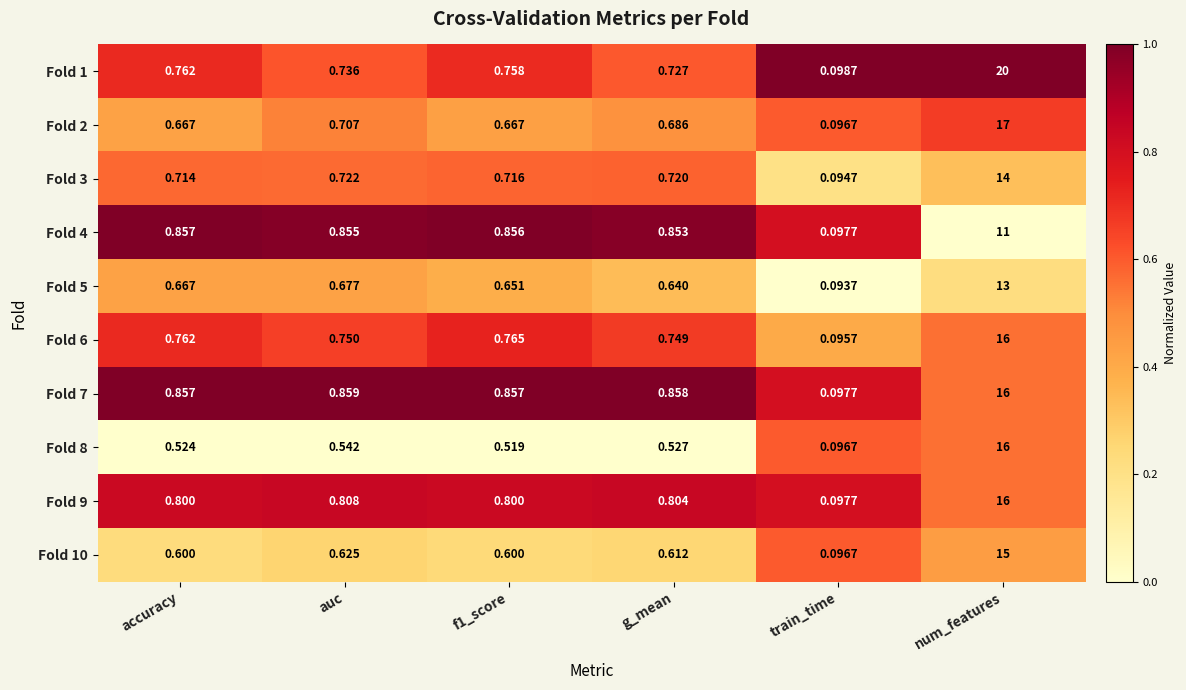

At which label is Fold 10 closest to 7?

auc